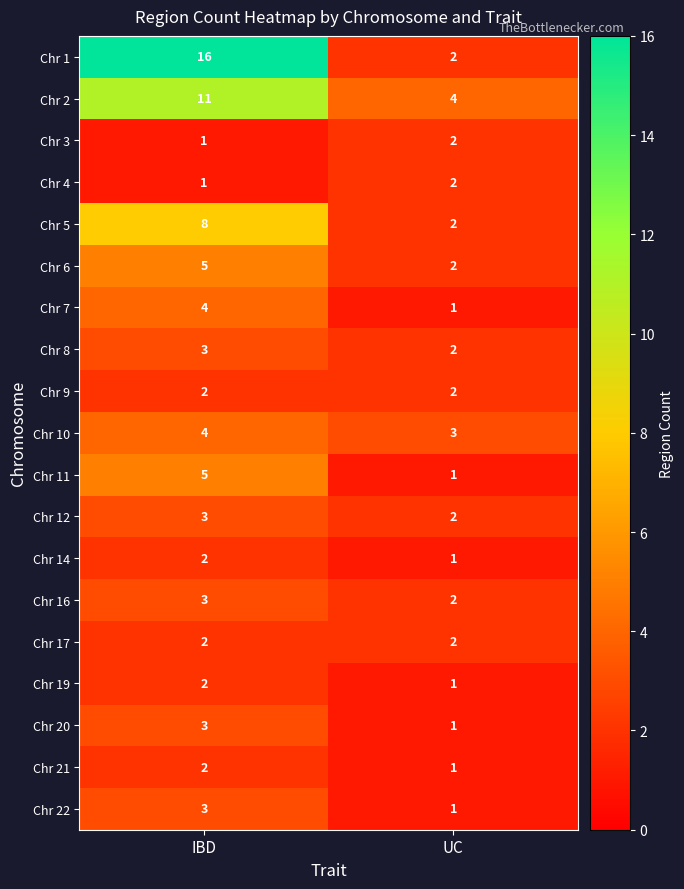

The Chr 6 series shows 5 at IBD. True or false?

True